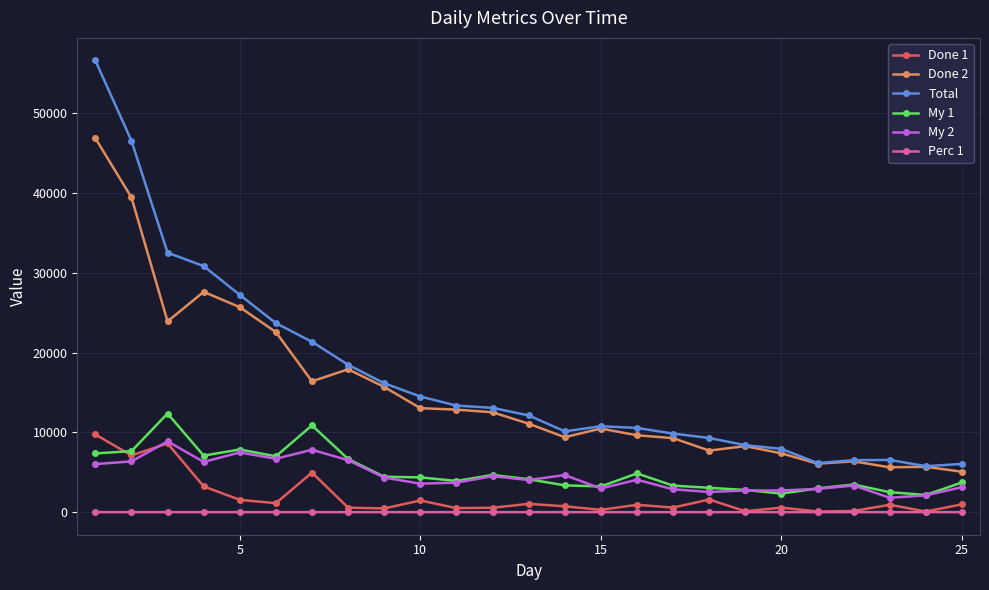

Count the number of data series in this chart.

6